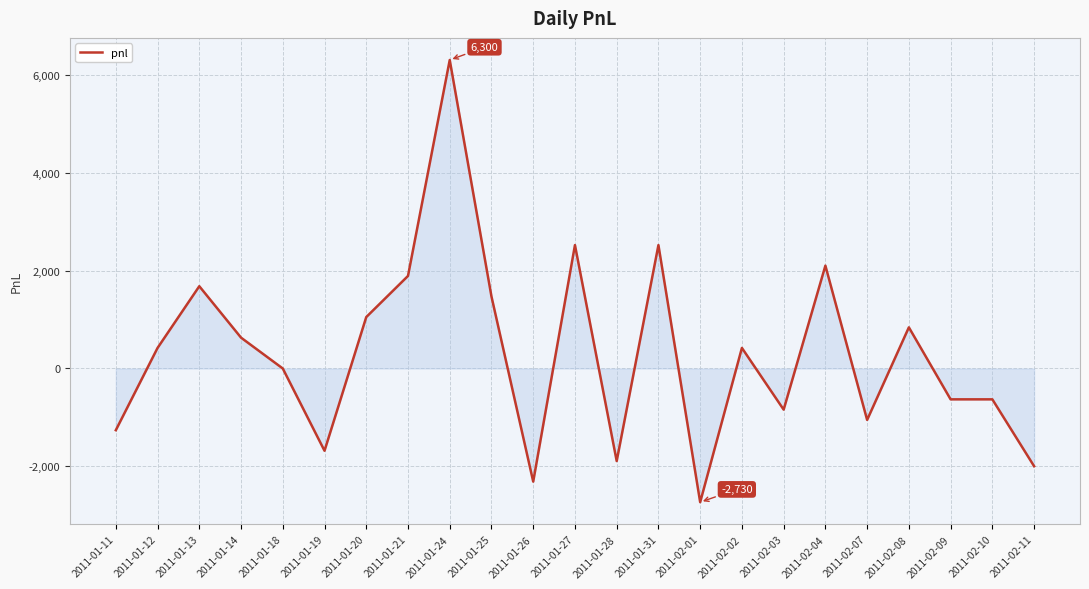

What is the change in value from 2011-01-12 to 2011-01-25?

+1050